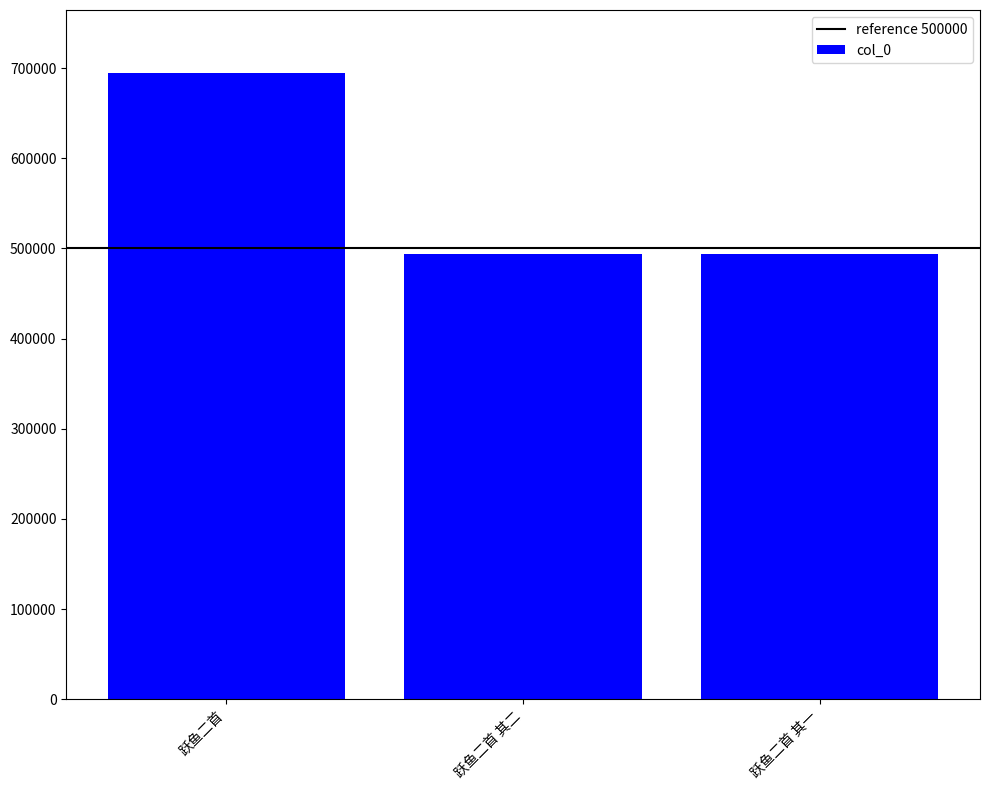

What is the difference between the maximum and minimum values?

201068